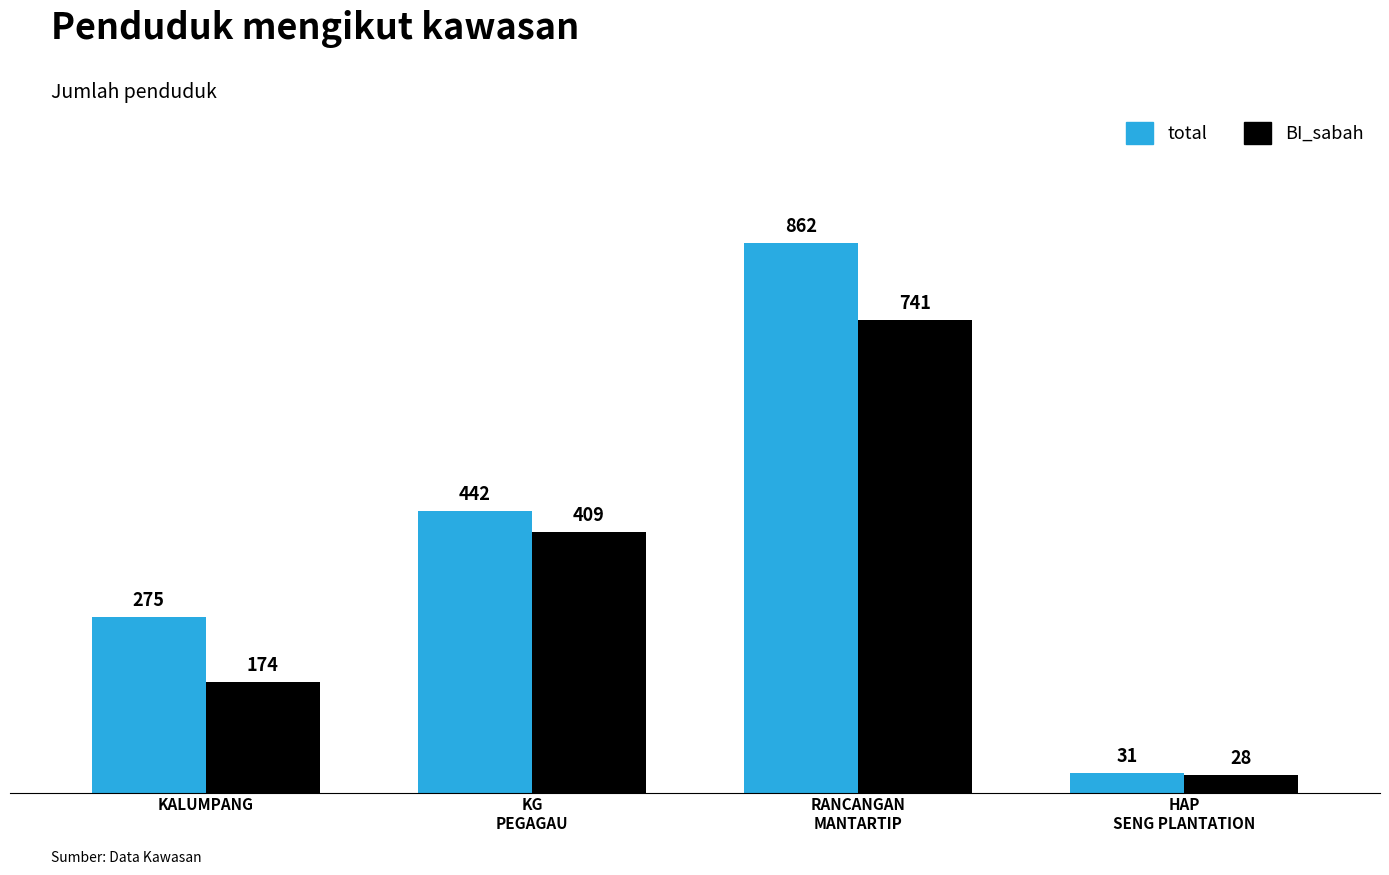

What is the value of the total bar at the 4th from the left?

31